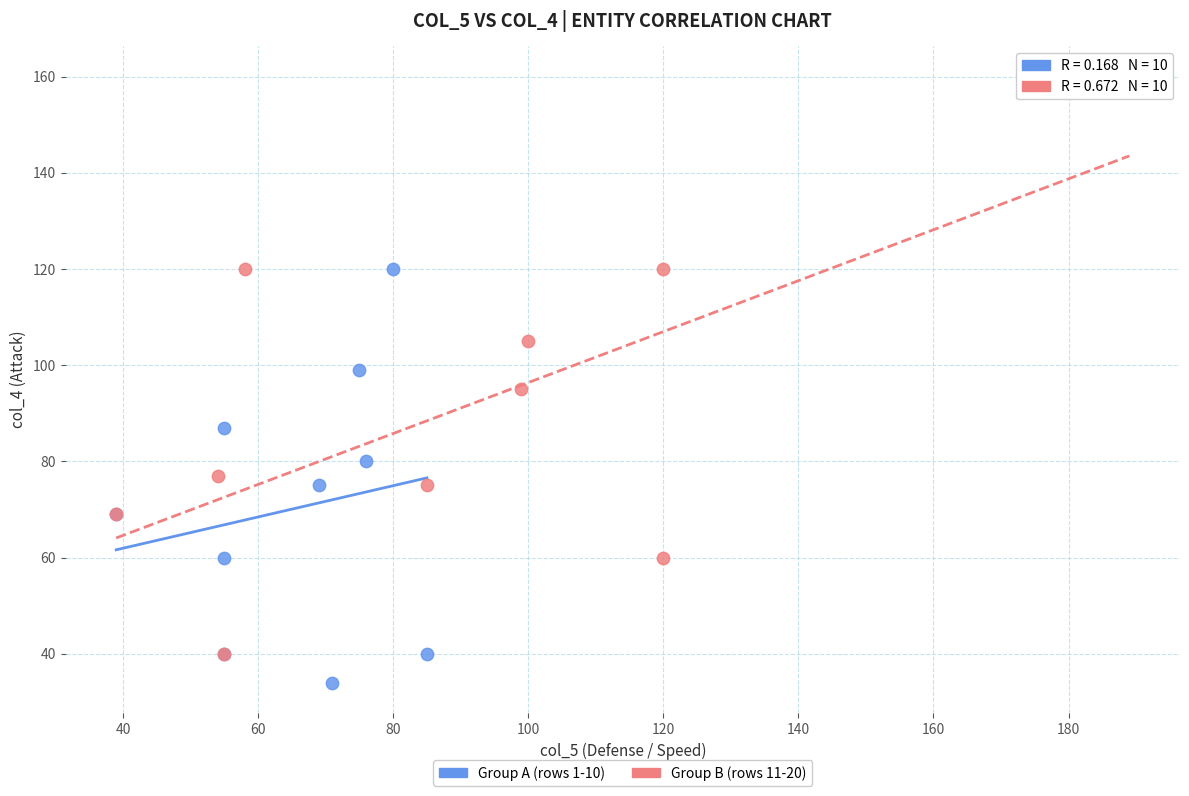

Which series has the largest Y range (max minus min)?

Group B (rows 11-20)